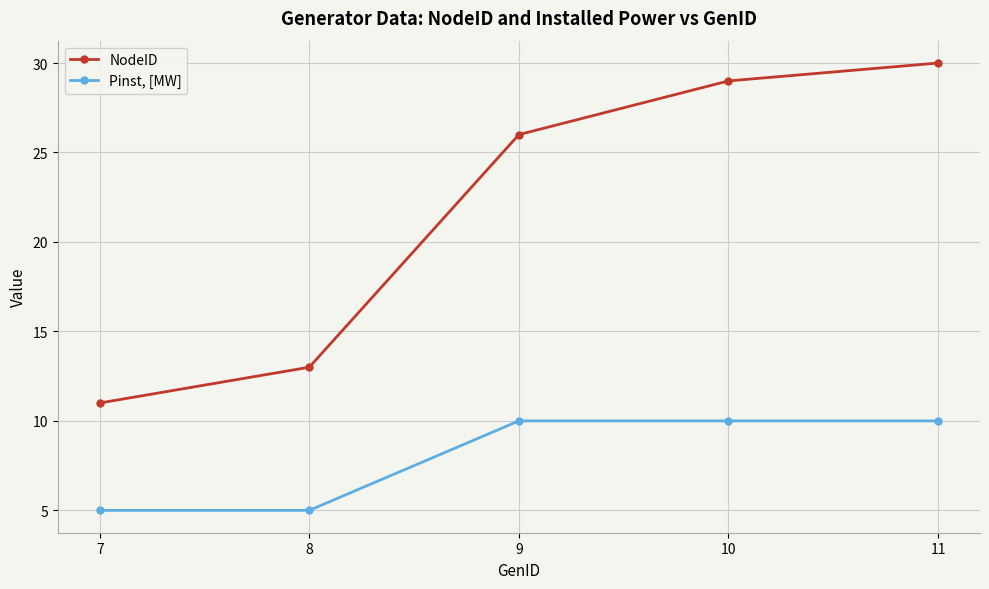

What is the lowest value of the NodeID series?

11